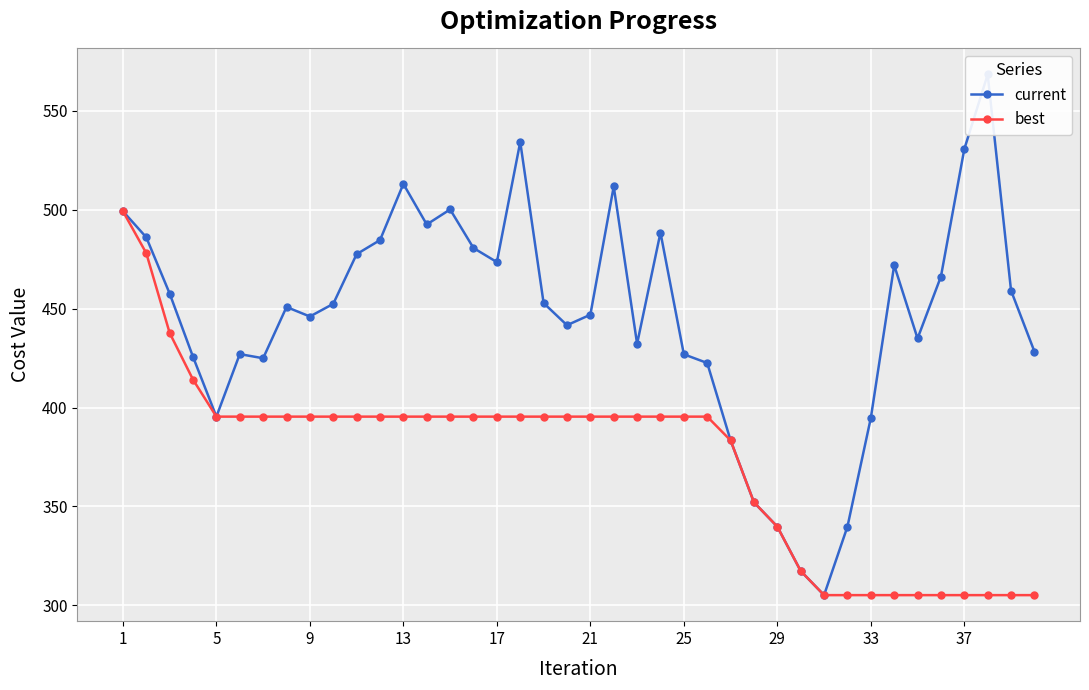

List the series in order of their peak value, highest first.

current, best